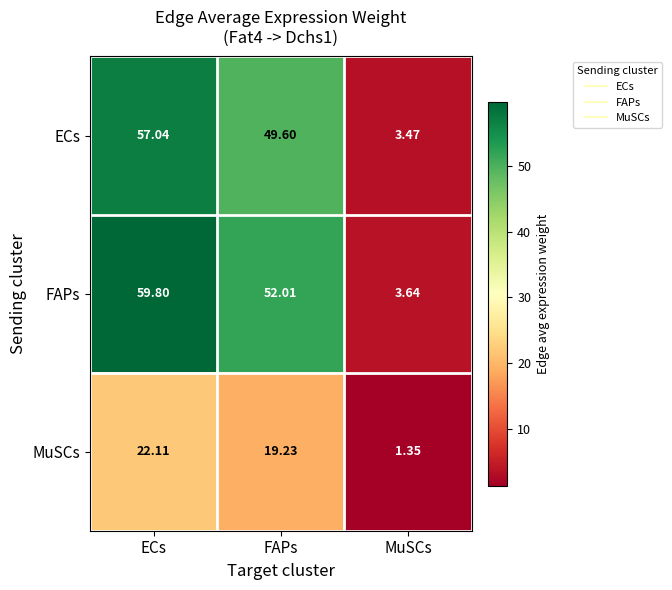

Which series has the largest range (max minus min)?

FAPs